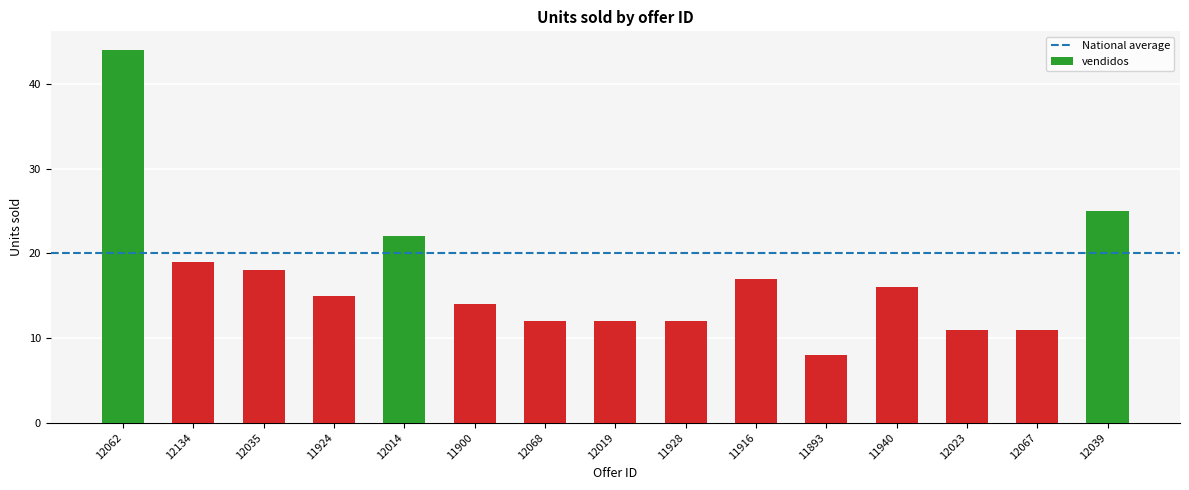

Does the chart contain stacked bars?

No